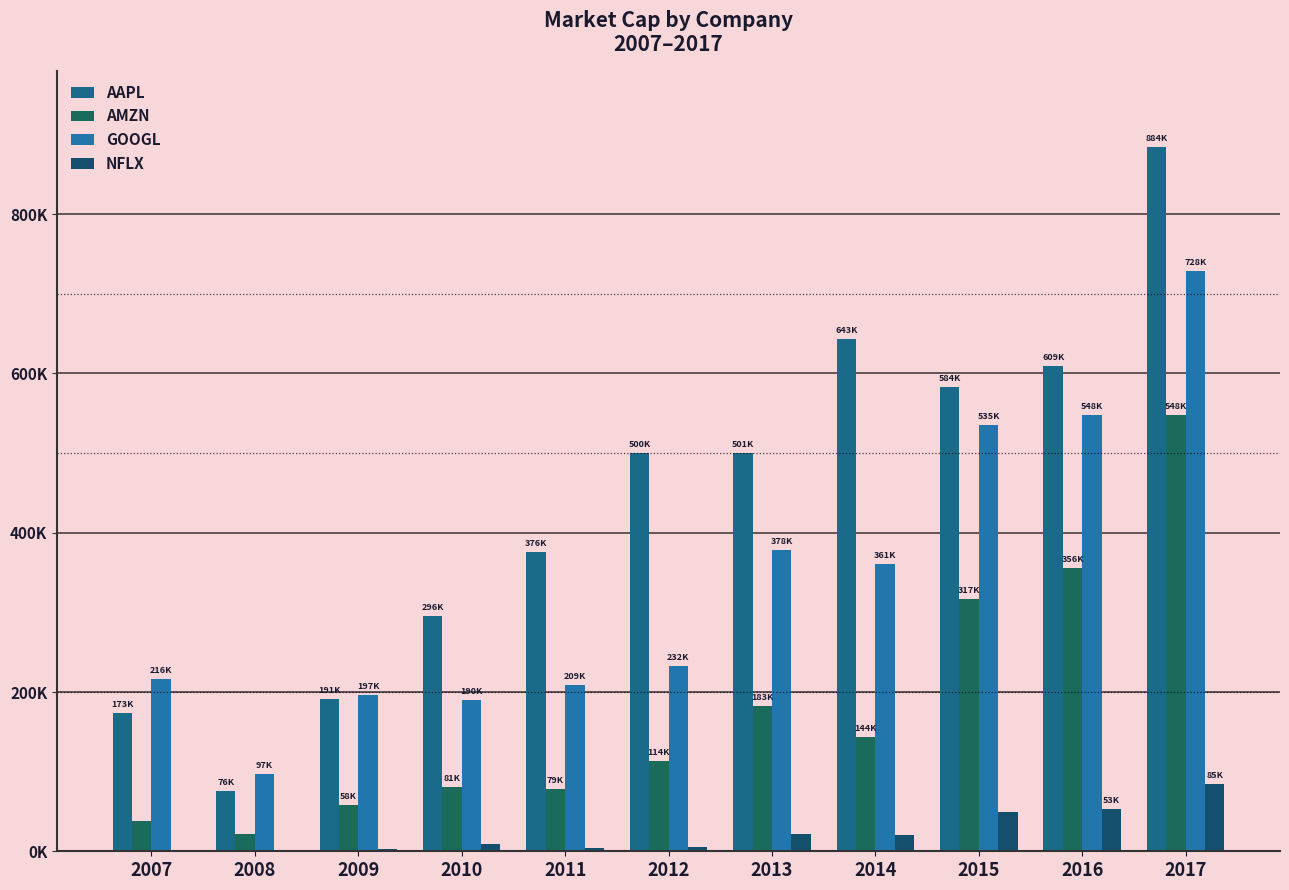

At which label is GOOGL closest to 412650?

2013